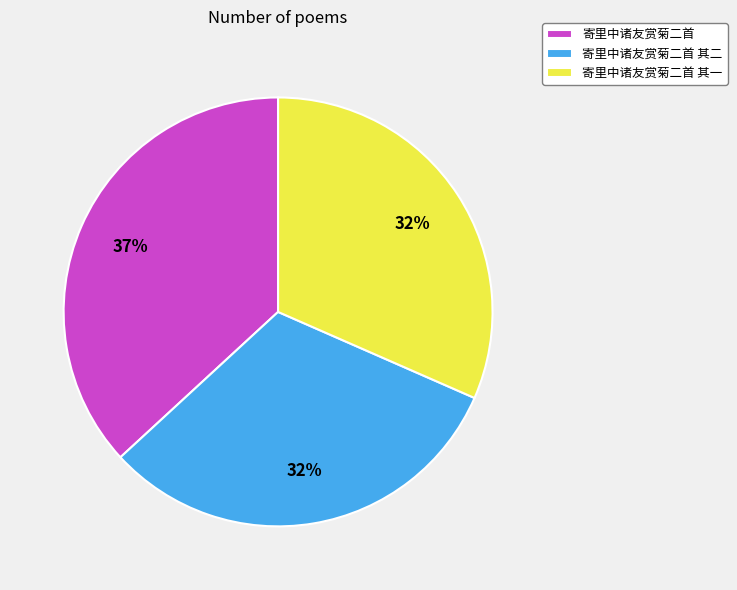

Which category has the biggest portion of the pie?

寄里中诸友赏菊二首